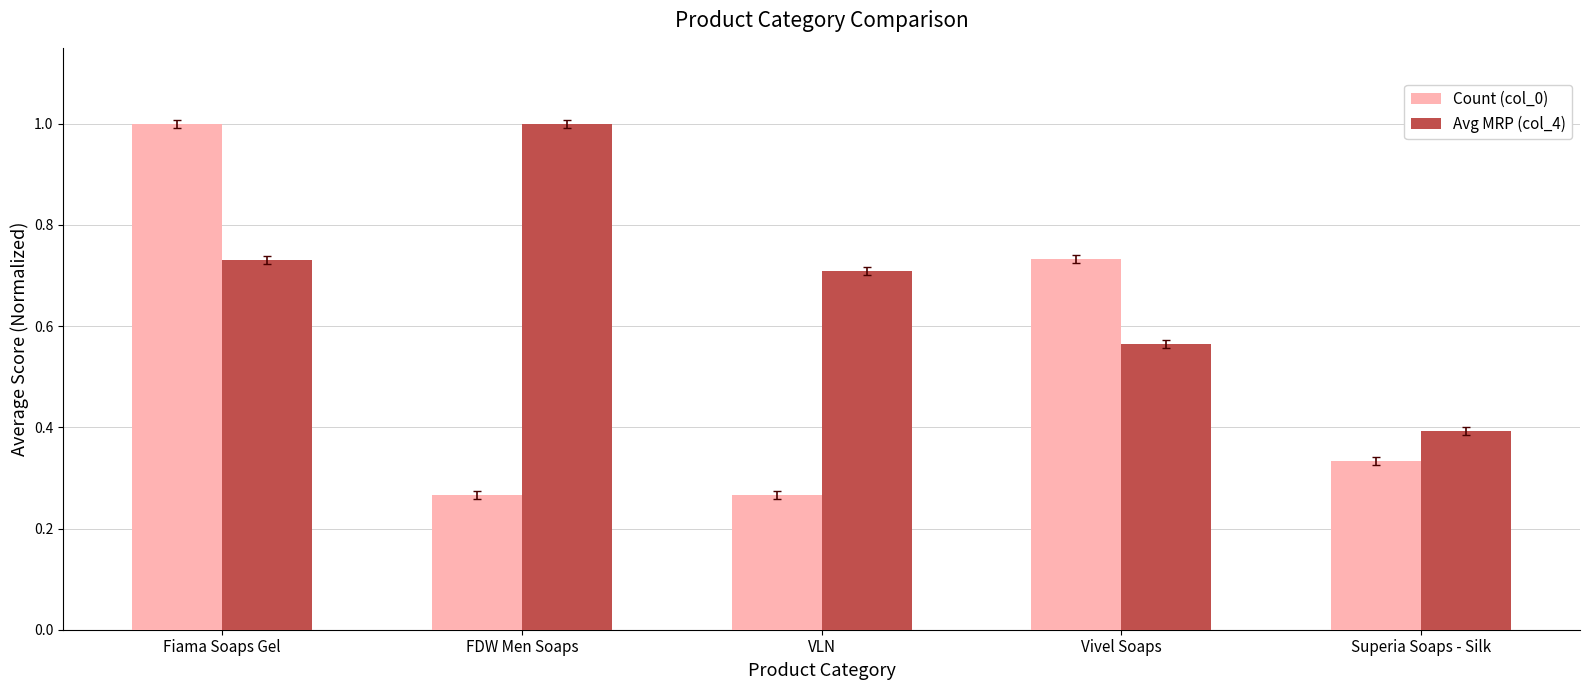

What is the sum of all Count (col_0) values?

2.6